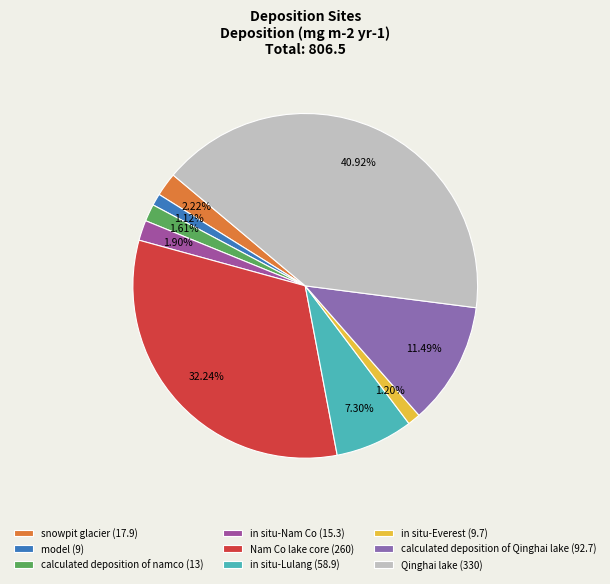

What is the change in value from in situ-Lulang to Qinghai lake?

+271.1